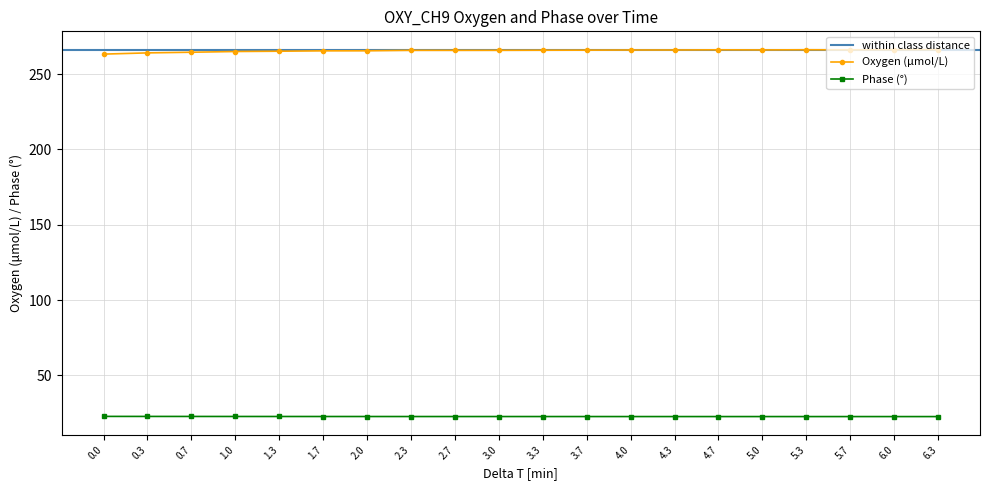

True or false: Phase and Oxygen intersect in this chart.

False